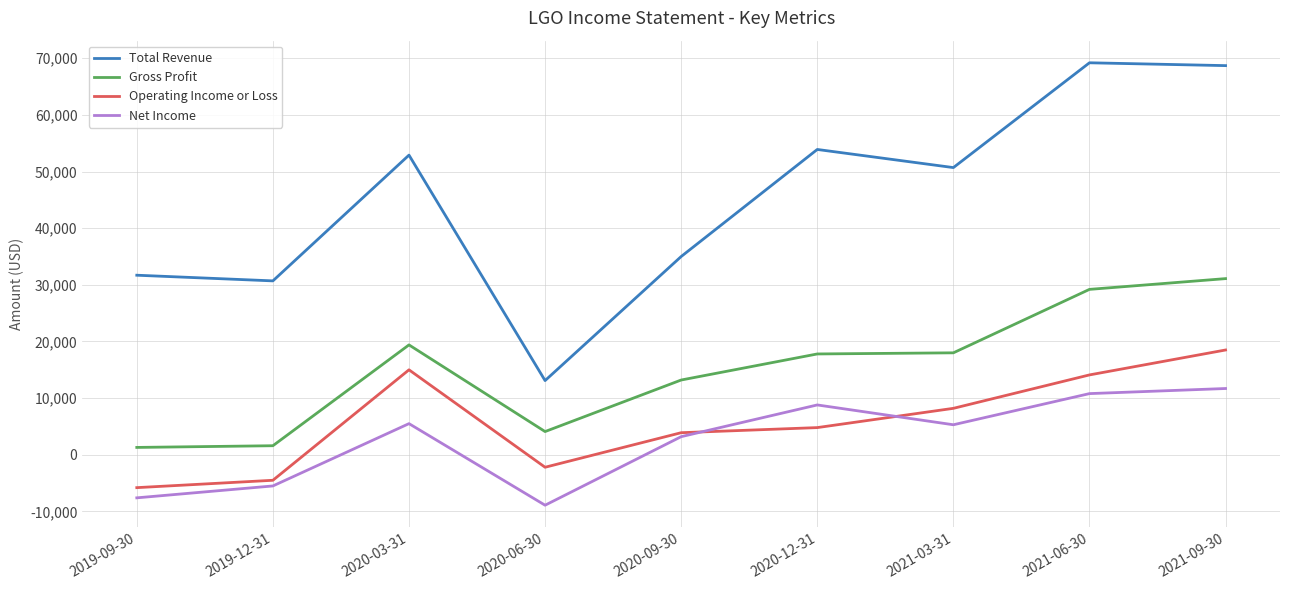

Rank the series at 2020-06-30 from lowest to highest value.

Net Income, Operating Income or Loss, Gross Profit, Total Revenue